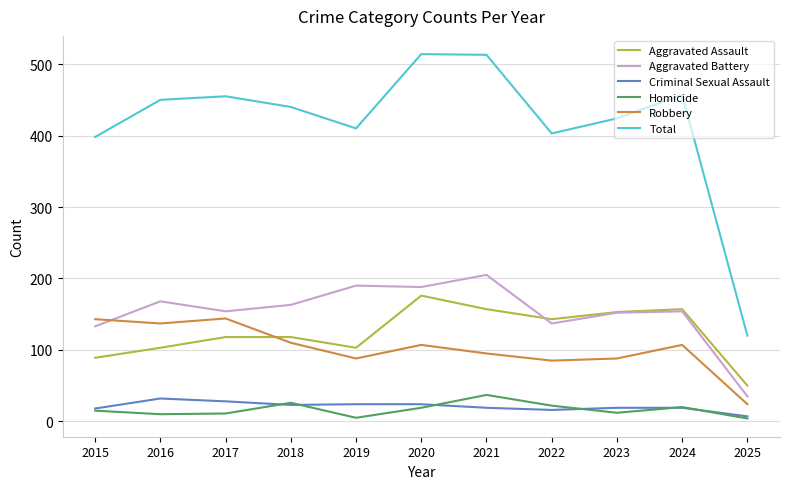

True or false: Aggravated Assault has a value of 157 at 2021.

True